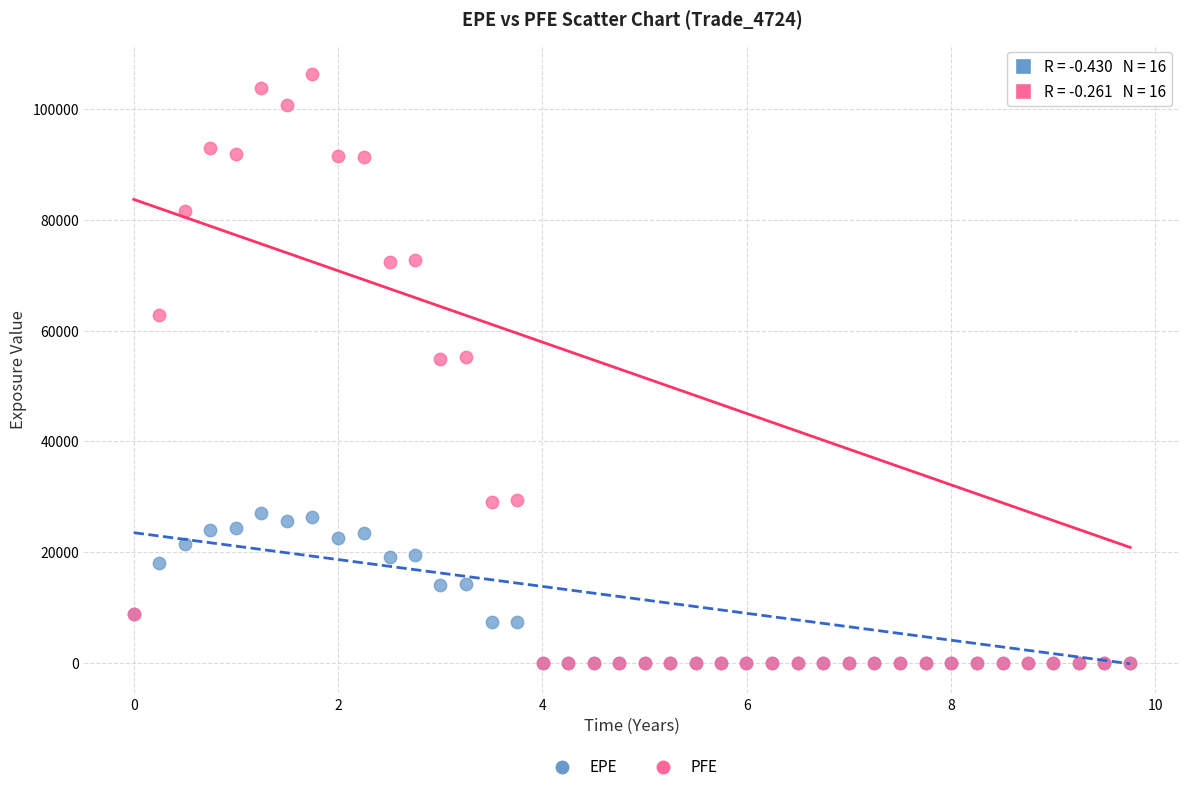

What are all the series names shown in the legend?

EPE, PFE